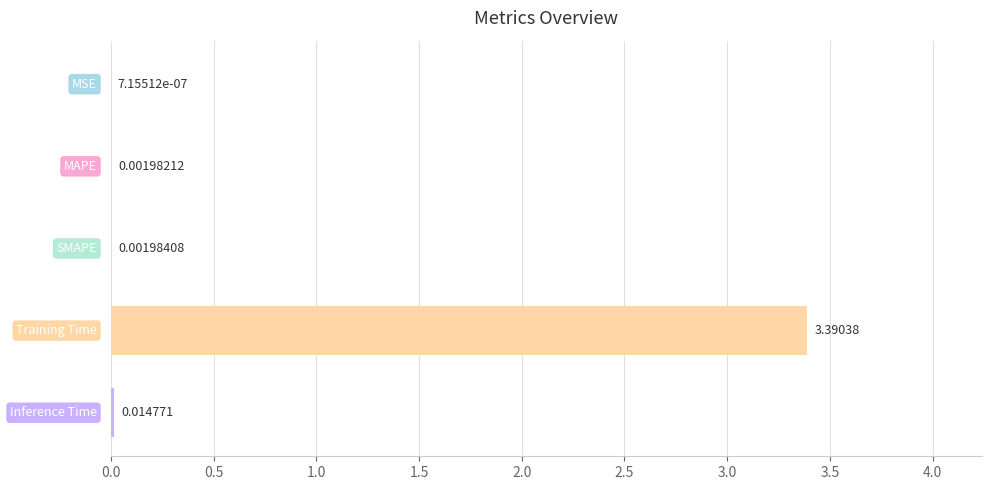

What is the sum of all values?

3.4